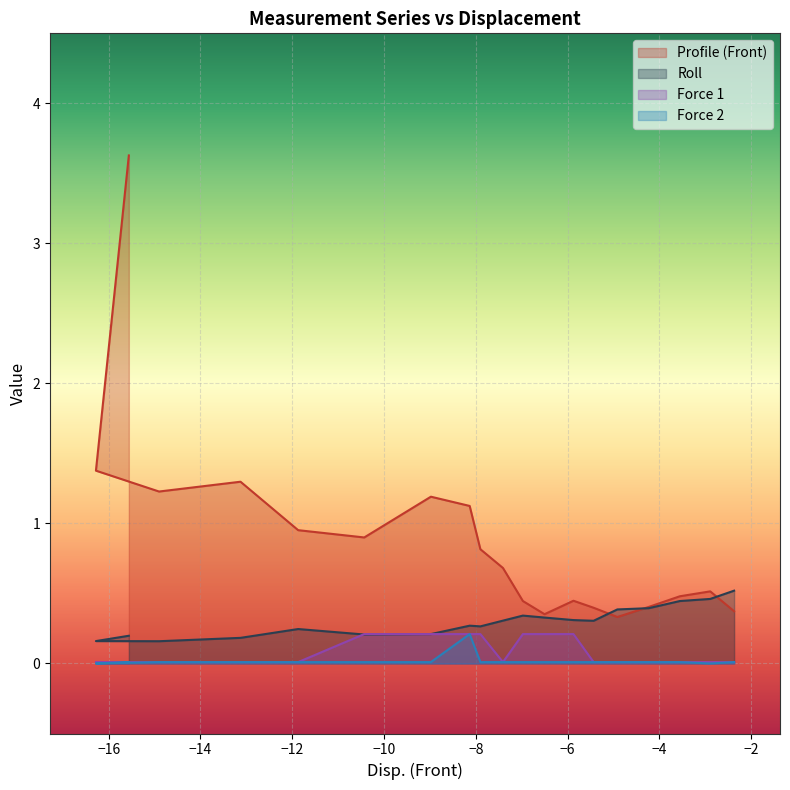

The value of Force 1 at 13 is 0.0. True or false?

False